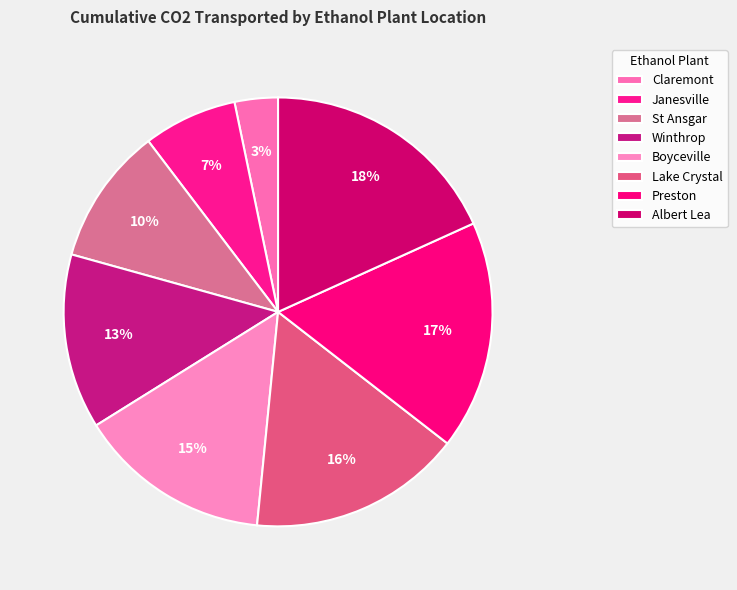

Do Albert Lea and St Ansgar together represent more than half of the pie?

No